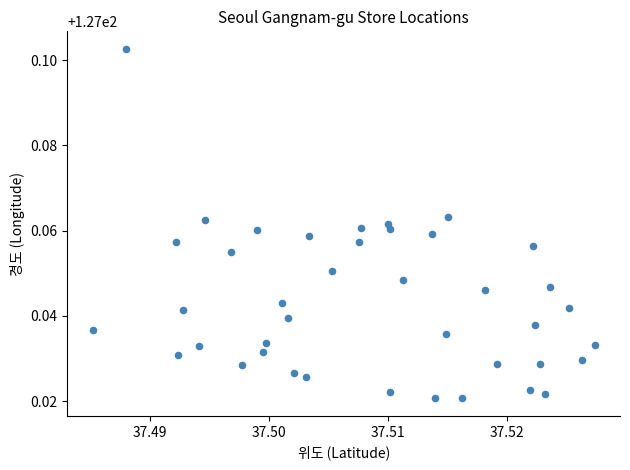

How many data points are displayed?

40